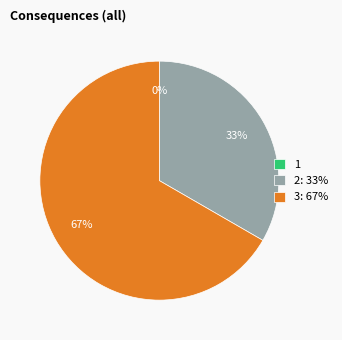

To the nearest percent, what portion does 2 represent?

33%